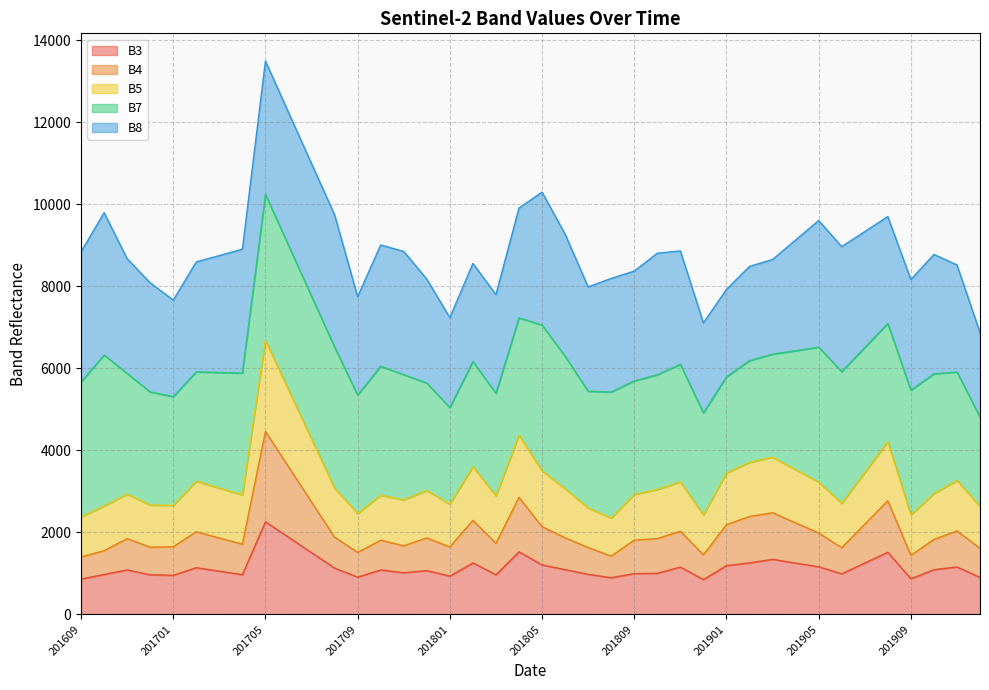

What is the highest value of the B3 series?

2258